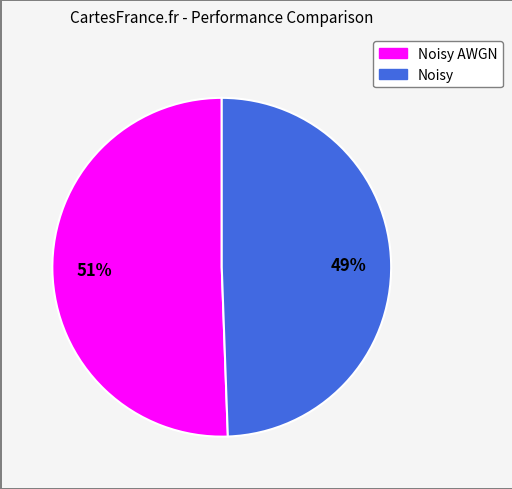

To the nearest percent, what is the average slice percentage?

50%